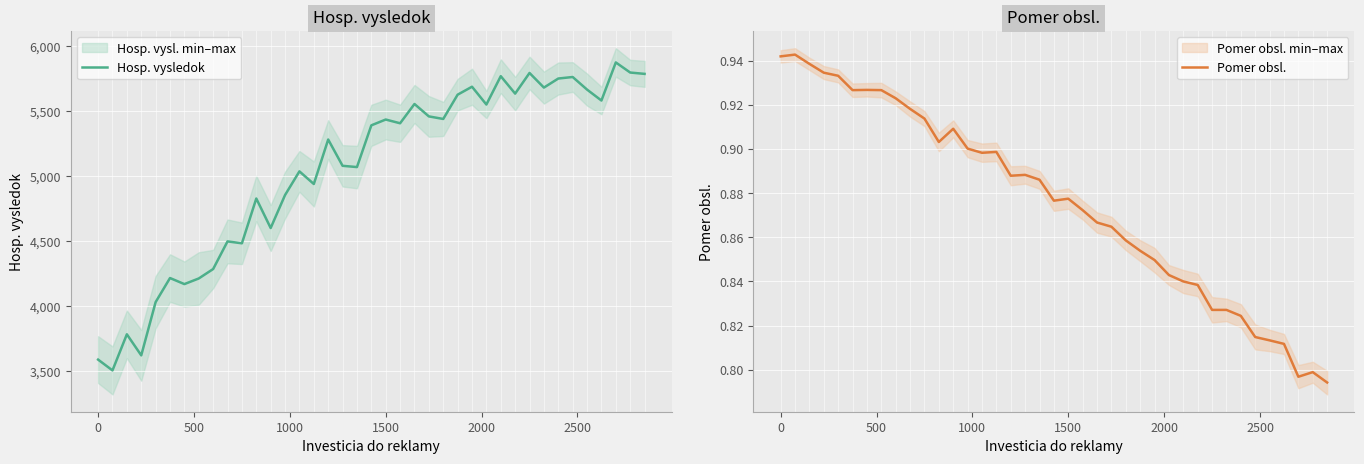

What is the minimum value for Pomer obsl.?

0.8